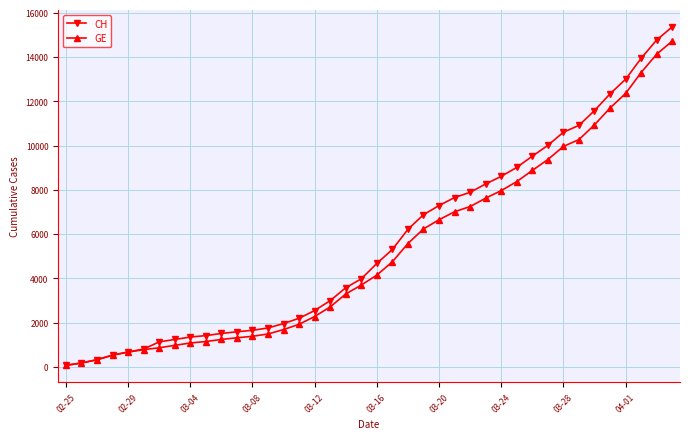

What is the average value of the GE series?

5220